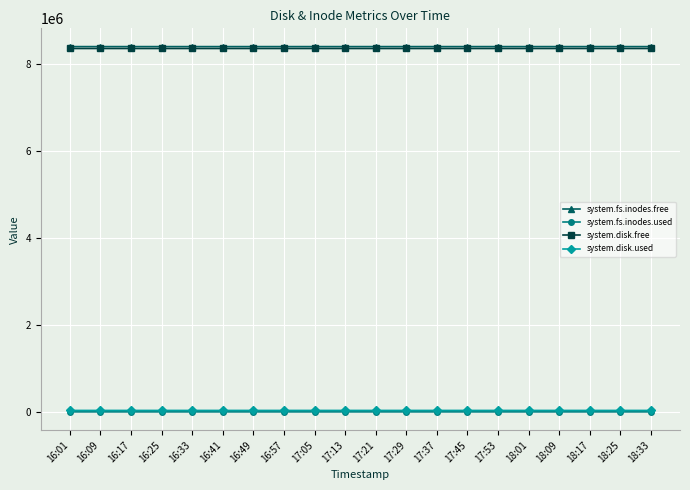

The value of system.fs.inodes.free at 18:25 is 13947569. True or false?

False